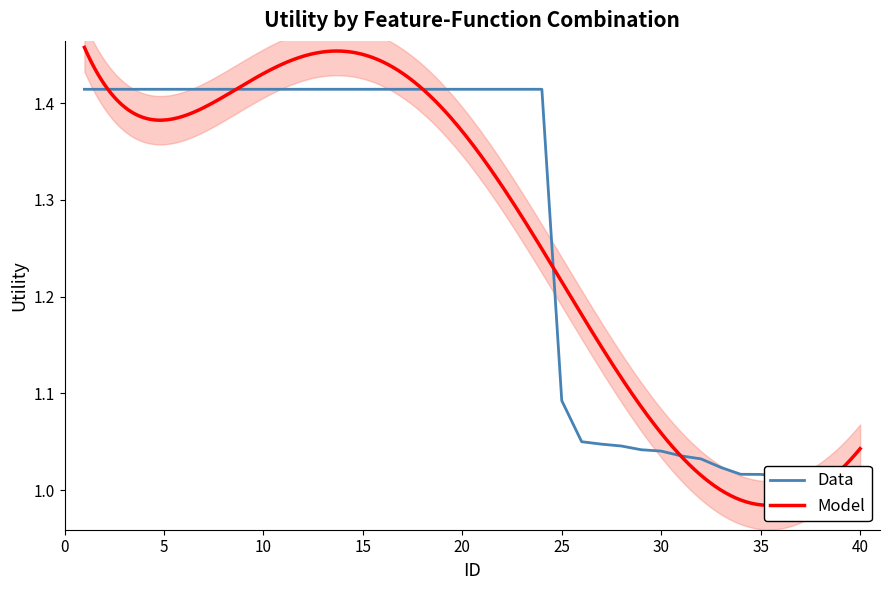

At which label is the value closest to 1?

40